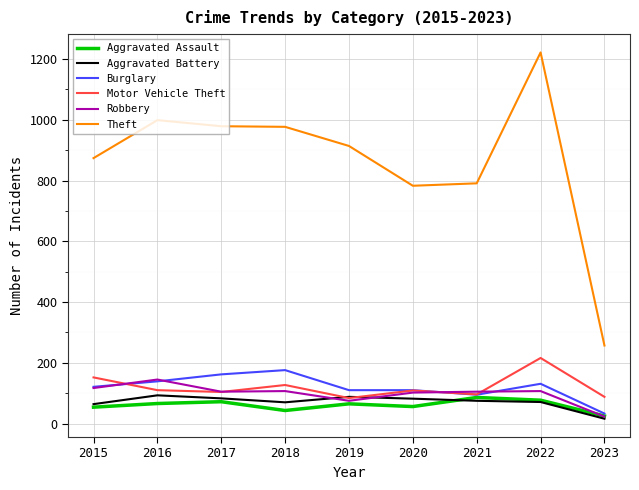

True or false: Aggravated Battery and Theft cross at least once.

False